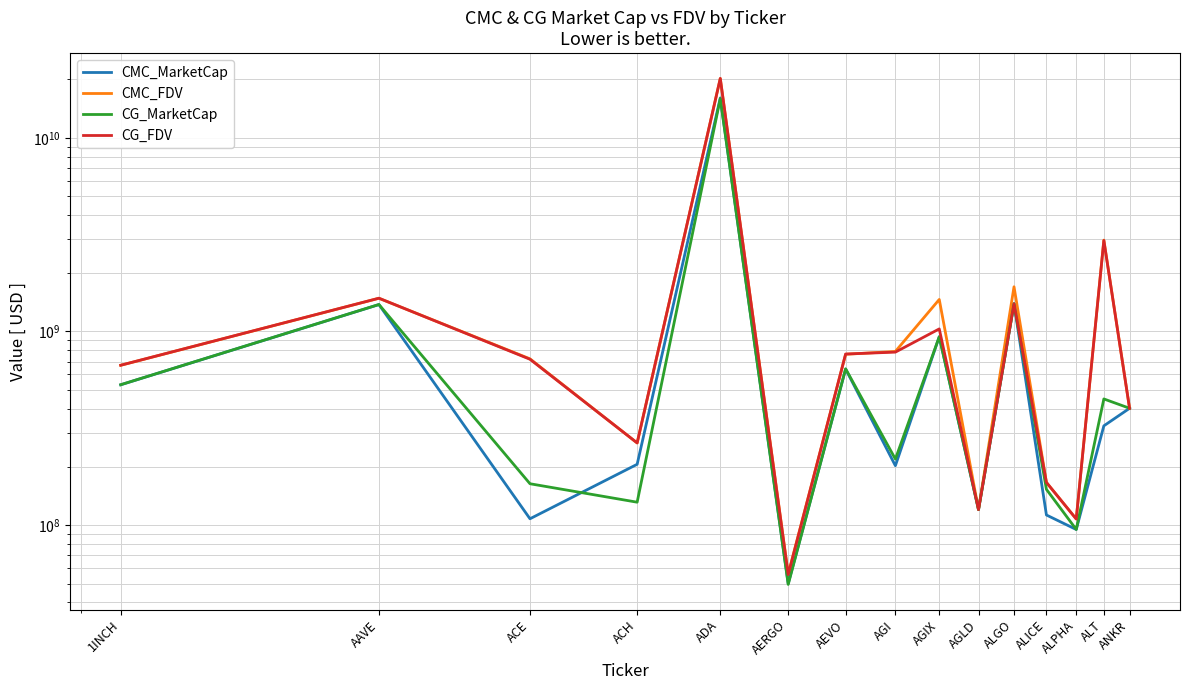

At which label is CMC_FDV closest to 10140324970?

ALT